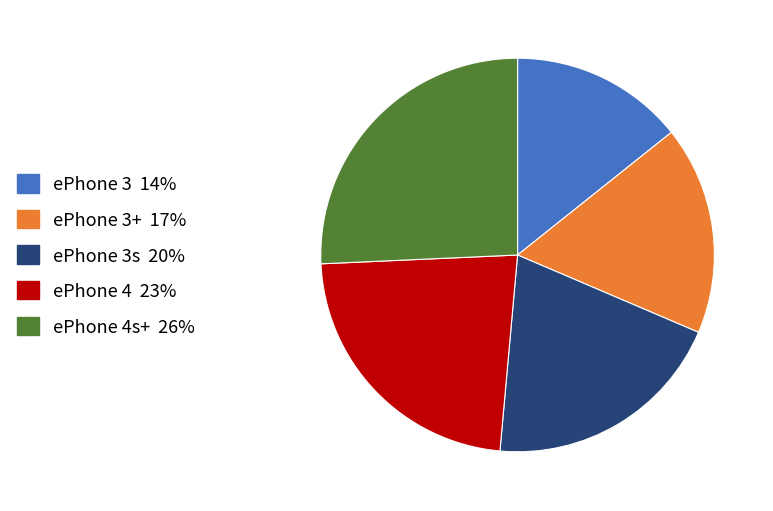

Does any single category account for the majority?

No